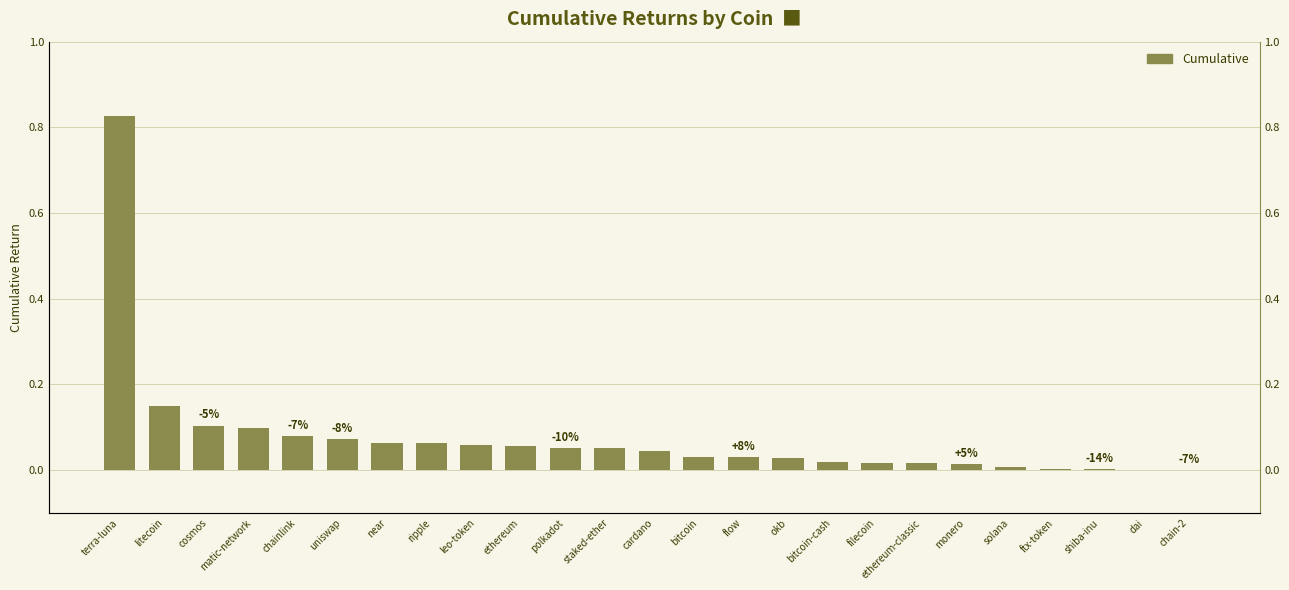

What is the difference between the second highest and second lowest values?

0.1